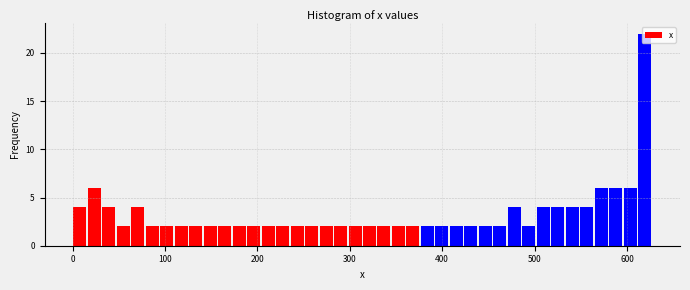

Around what value on the x-axis is the tallest bar? Give the approximate position of its centre, as read against the axis.

620